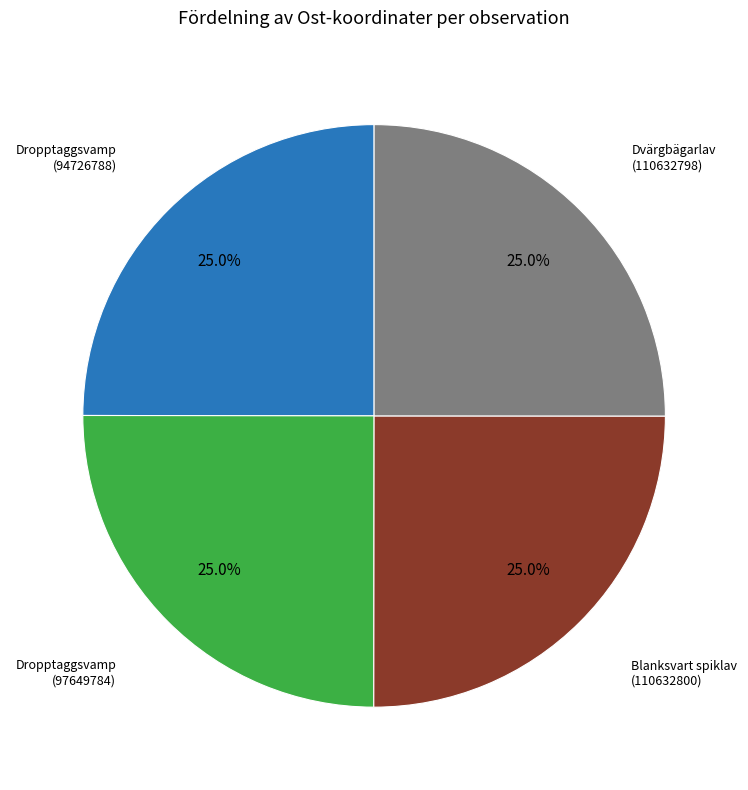

Is there a majority slice in this chart?

No